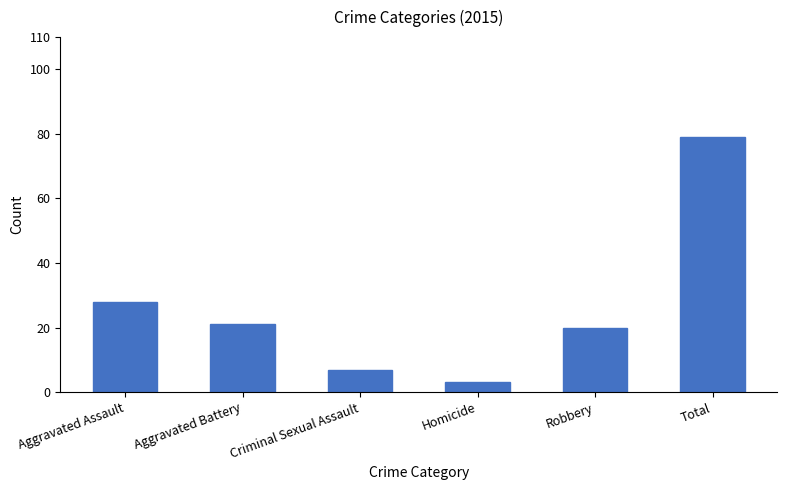

What position from the right is Aggravated Battery?

5